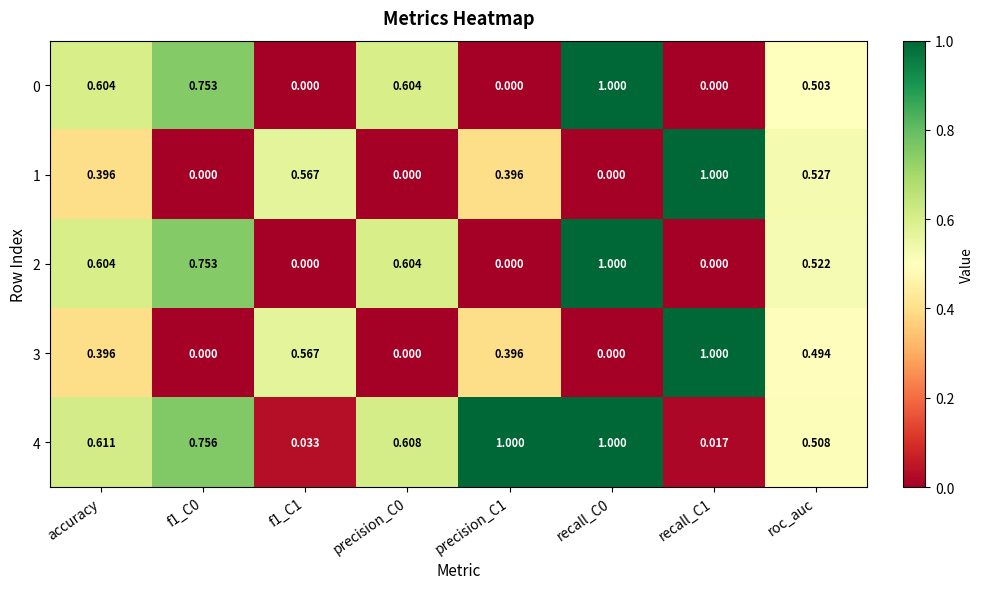

Is the value of 0 at recall_C0 greater than the value of 1 at precision_C1?

Yes